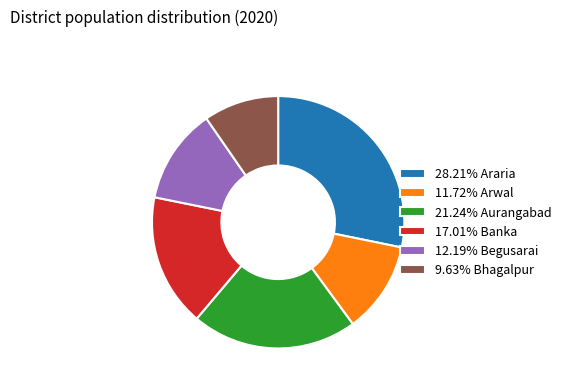

Is there a majority slice in this chart?

No